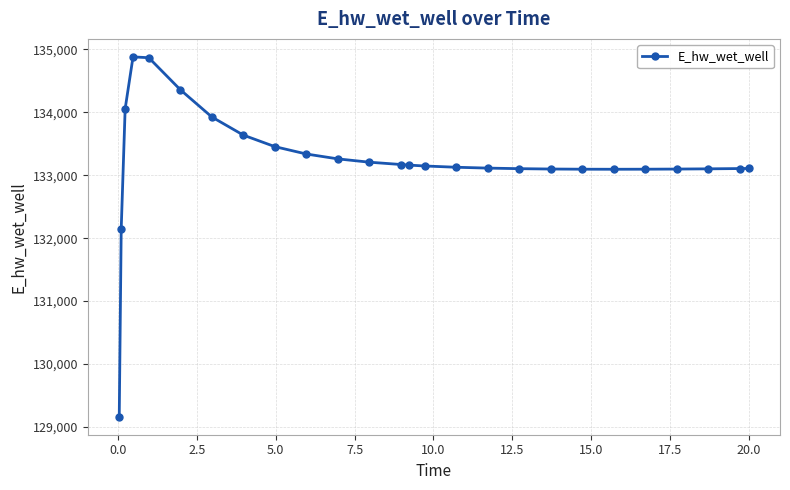

What is the maximum value shown in the chart?

134878.8